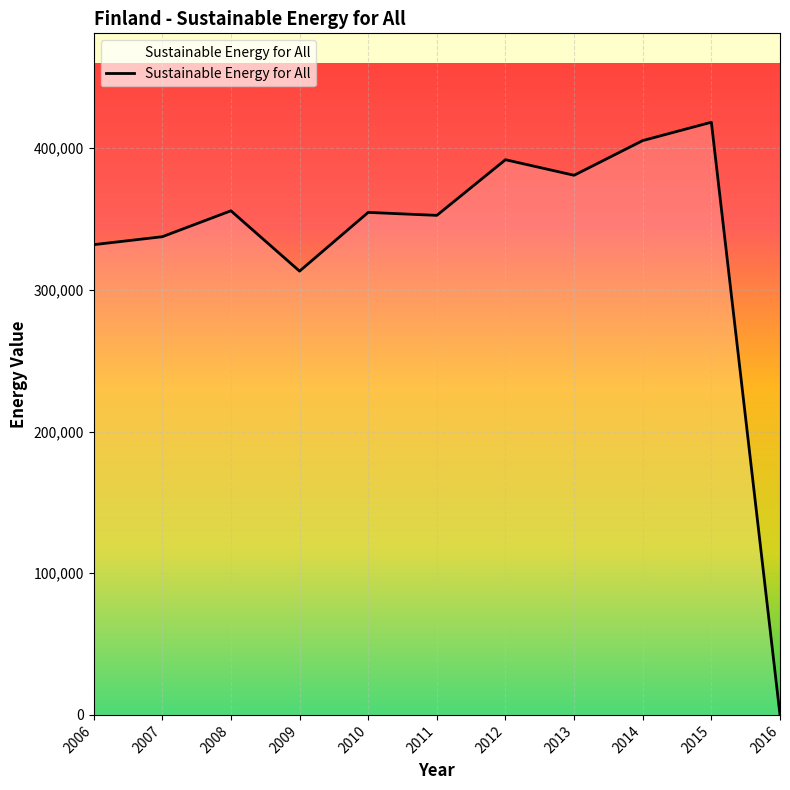

What is the maximum value shown in the chart?

418361.2